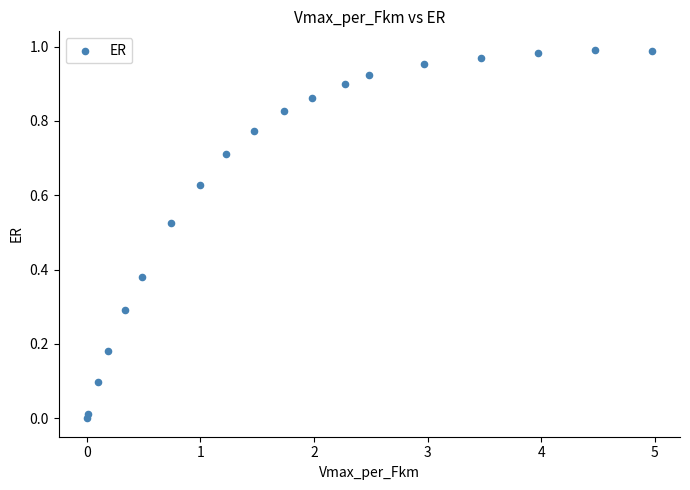

What is the range of X values (max minus min)?

5.0